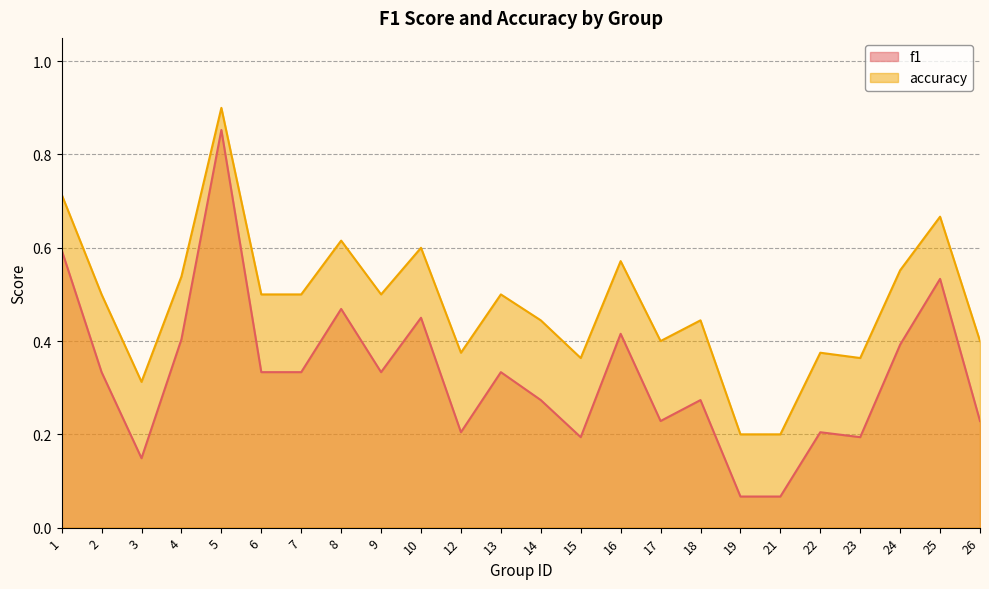

How many interior local peaks does the f1 series have?

8